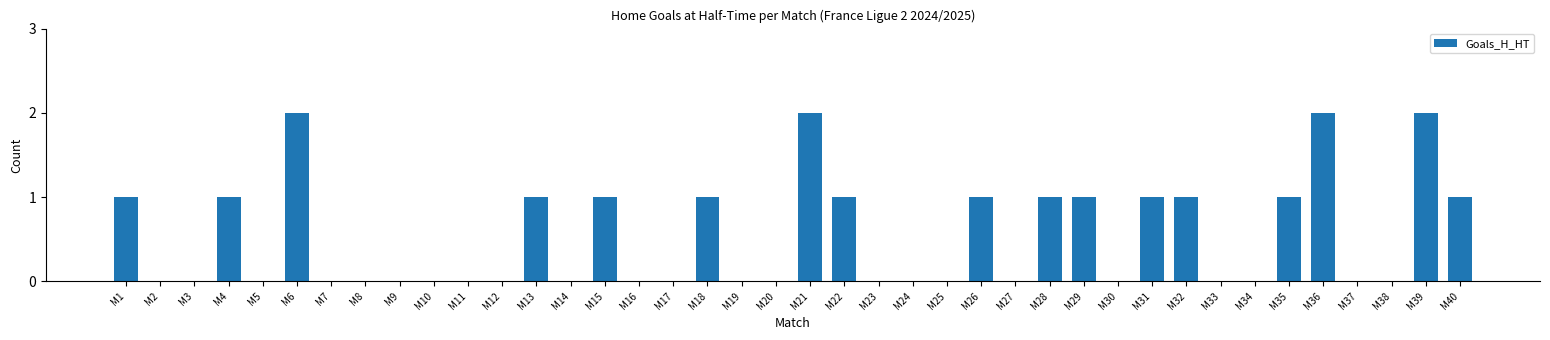

Between M22 and M34, which is larger?

M22